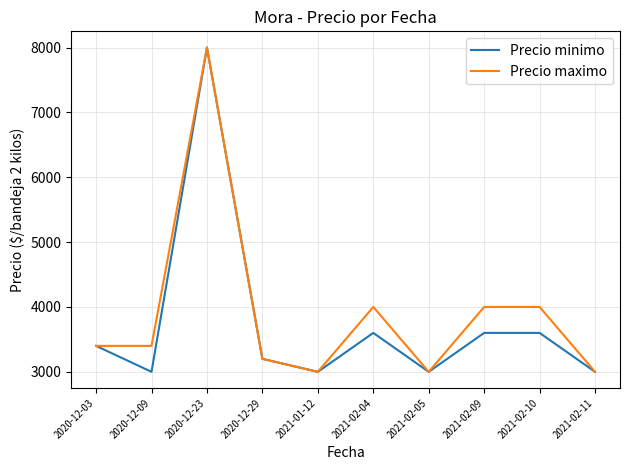

True or false: Precio maximo has a value of 3400 at 2020-12-03.

True